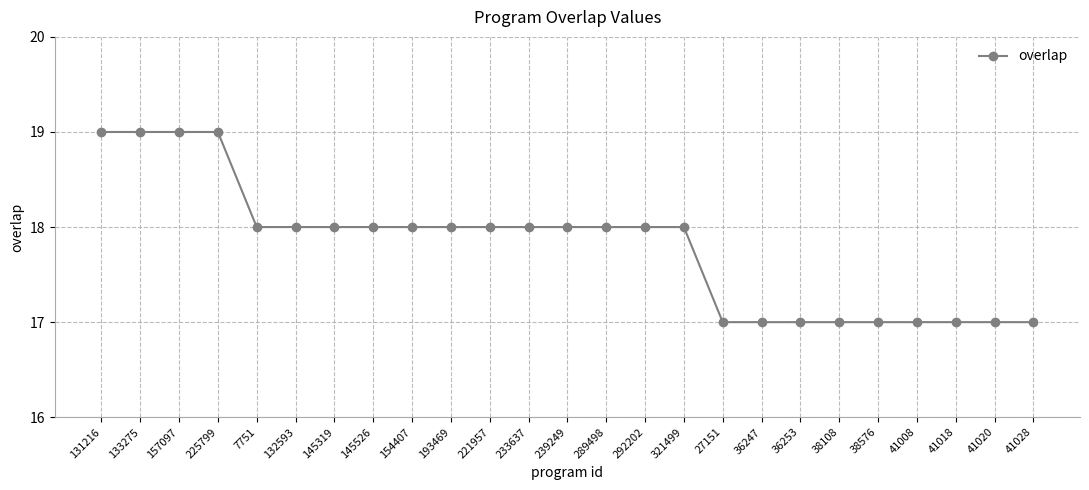

How many lines are shown in the chart?

1